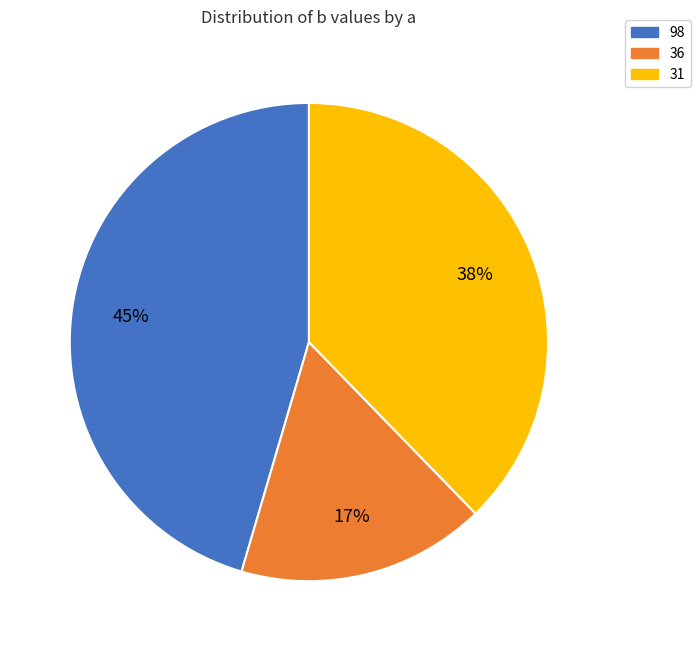

What is the largest slice in the pie chart?

98